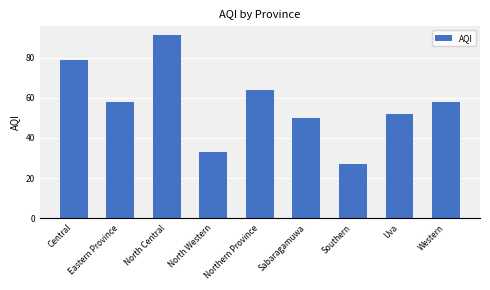

How many distinct data groups are displayed?

1